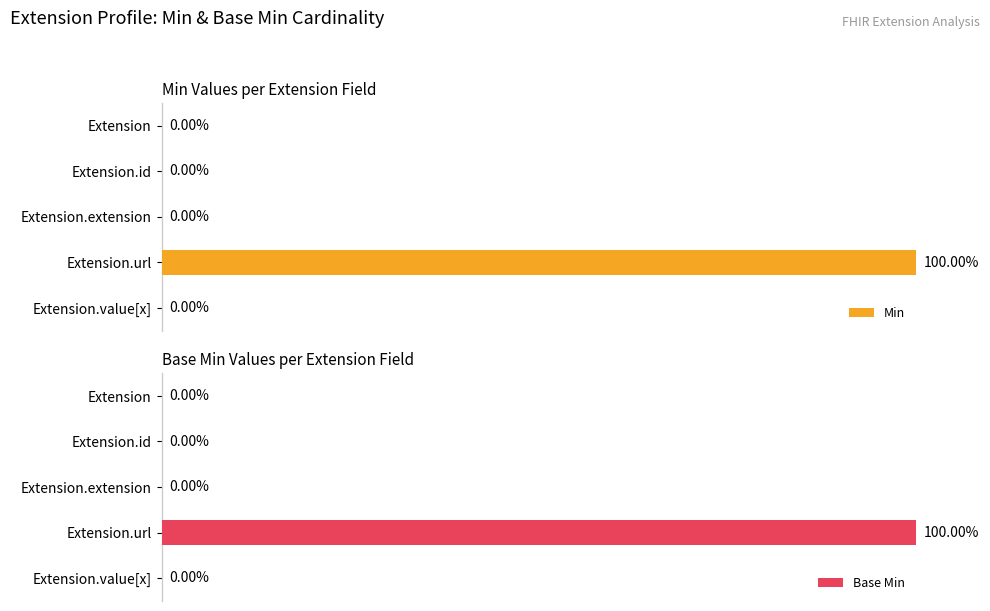

Which category has the highest value in the Min series?

Extension.url